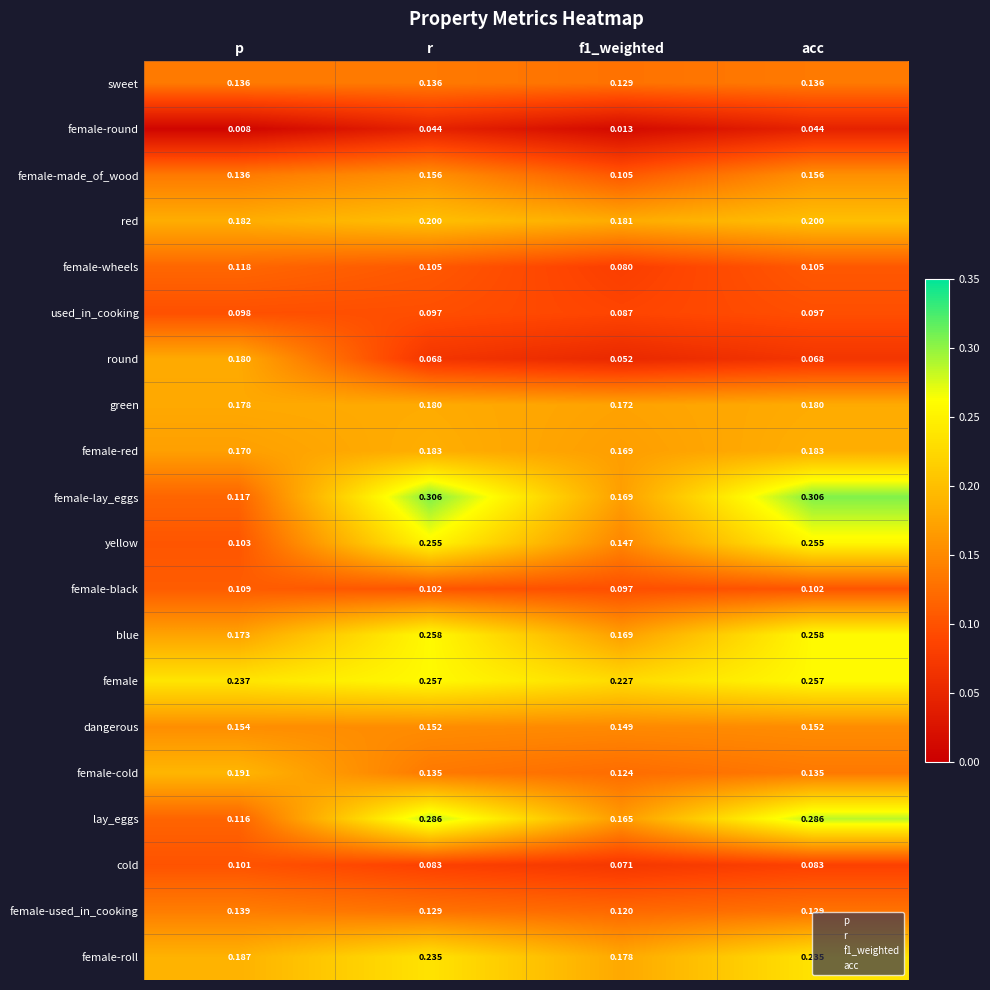

Between r and f1_weighted, which series saw the biggest shift?

female-lay_eggs